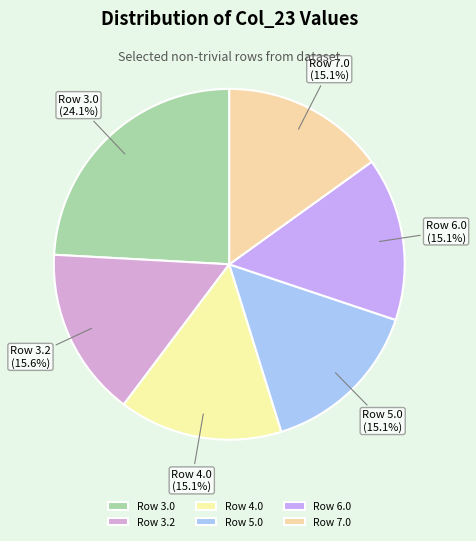

Which slice is the largest?

Row 3.0